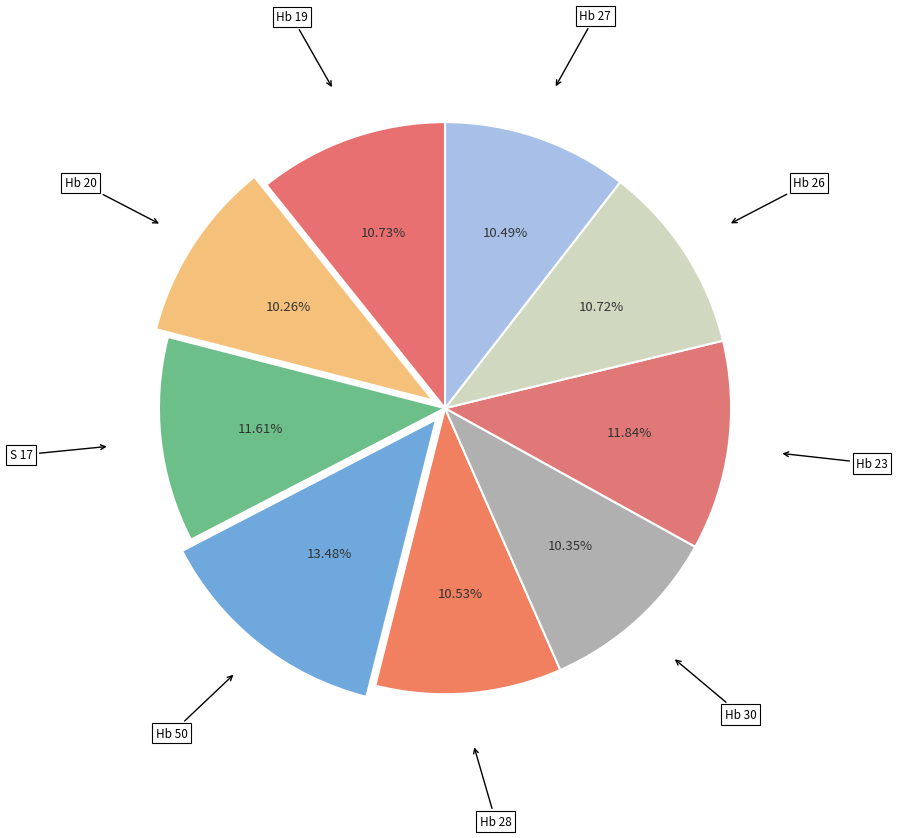

What percentage is NOT represented by Hb 26?

89.3%